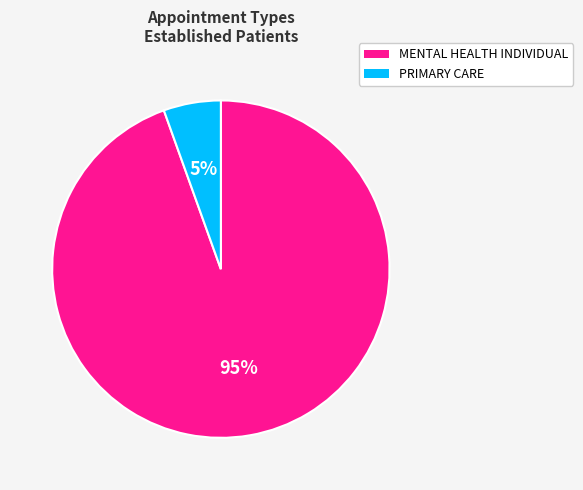

The PRIMARY CARE slice represents 5% of the pie. True or false?

True